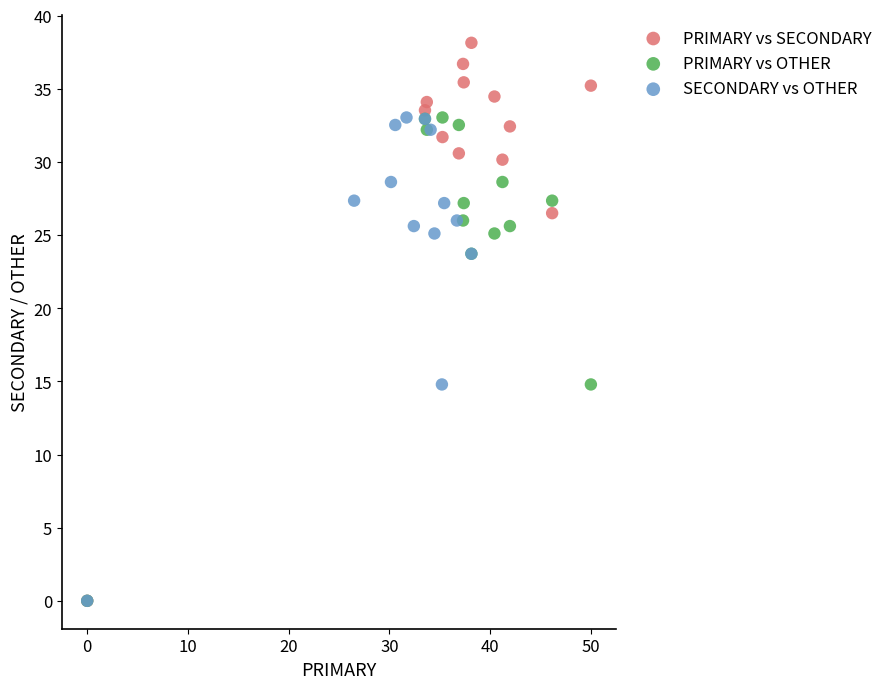

Which series has the widest spread of Y values?

PRIMARY vs SECONDARY